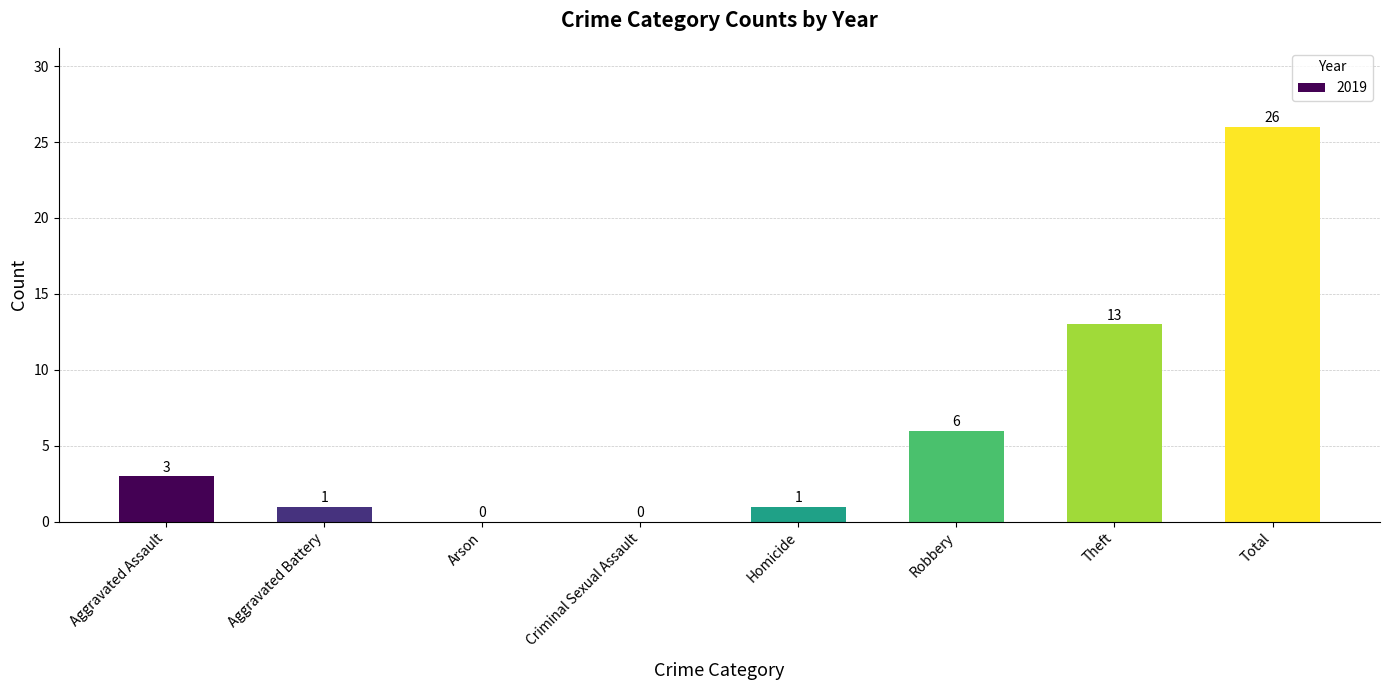

At which label is the value closest to 13?

Theft